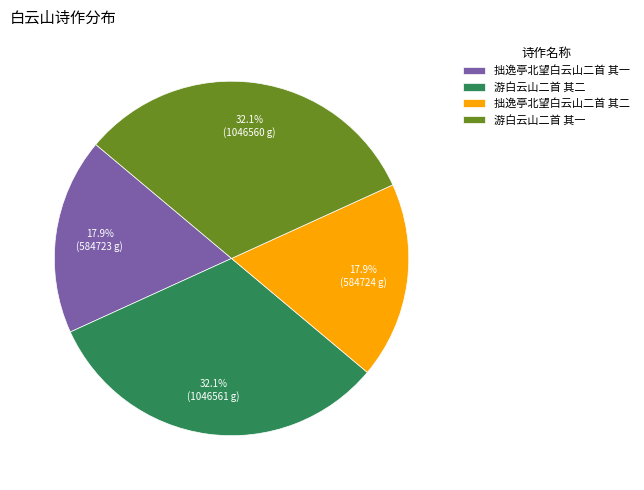

Combined, what portion of the pie is 游白云山二首 其一 and 拙逸亭北望白云山二首 其二?

50.0%